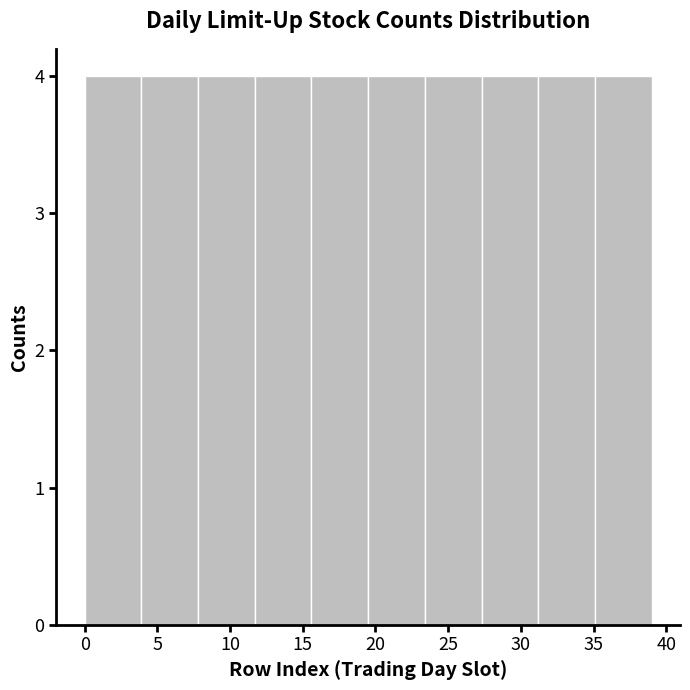

Reading left to right, transcribe this chart: for each bar, give the range it covers on the x-axis and its height. Neither the bar edges nor the heights are printed on the chart, so give them approximately, as read against the axes.

0.0 to 3.9: 4
3.9 to 7.8: 4
7.8 to 11.7: 4
11.7 to 15.6: 4
15.6 to 19.5: 4
19.5 to 23.4: 4
23.4 to 27.3: 4
27.3 to 31.2: 4
31.2 to 35.1: 4
35.1 to 39.0: 4